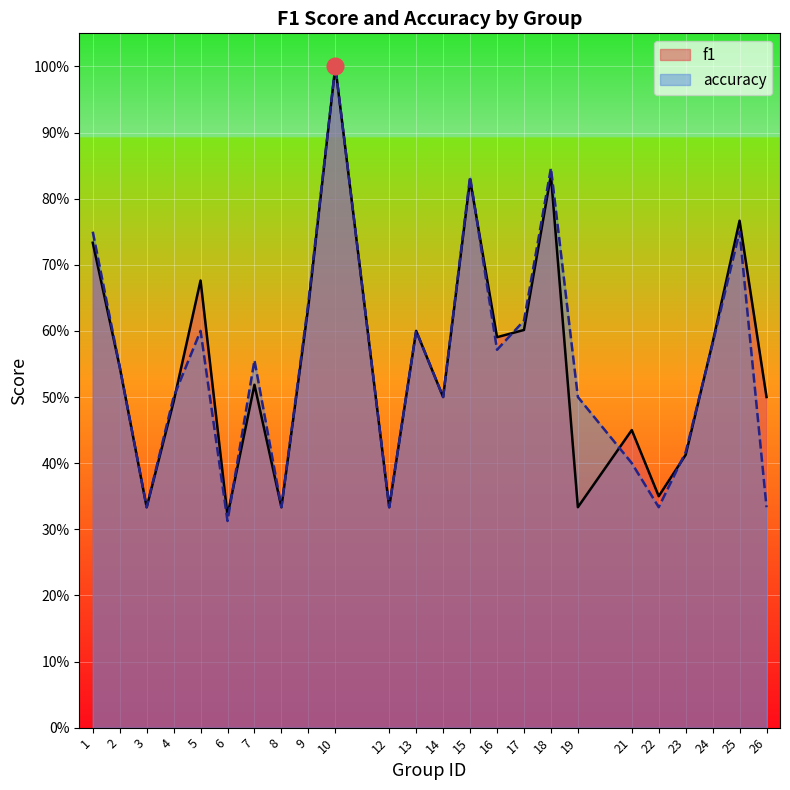

Reading left to right, transcribe all the data shown in this chart.

f1: 1=0.7	2=0.5	3=0.3	4=0.5	5=0.7	6=0.3	7=0.5	8=0.3	9=0.6	10=1.0	12=0.3	13=0.6	14=0.5	15=0.8	16=0.6	17=0.6	18=0.8	19=0.3	21=0.5	22=0.4	23=0.4	24=0.6	25=0.8	26=0.5
accuracy: 1=0.8	2=0.5	3=0.3	4=0.5	5=0.6	6=0.3	7=0.6	8=0.3	9=0.6	10=1.0	12=0.3	13=0.6	14=0.5	15=0.8	16=0.6	17=0.6	18=0.8	19=0.5	21=0.4	22=0.3	23=0.4	24=0.6	25=0.8	26=0.3